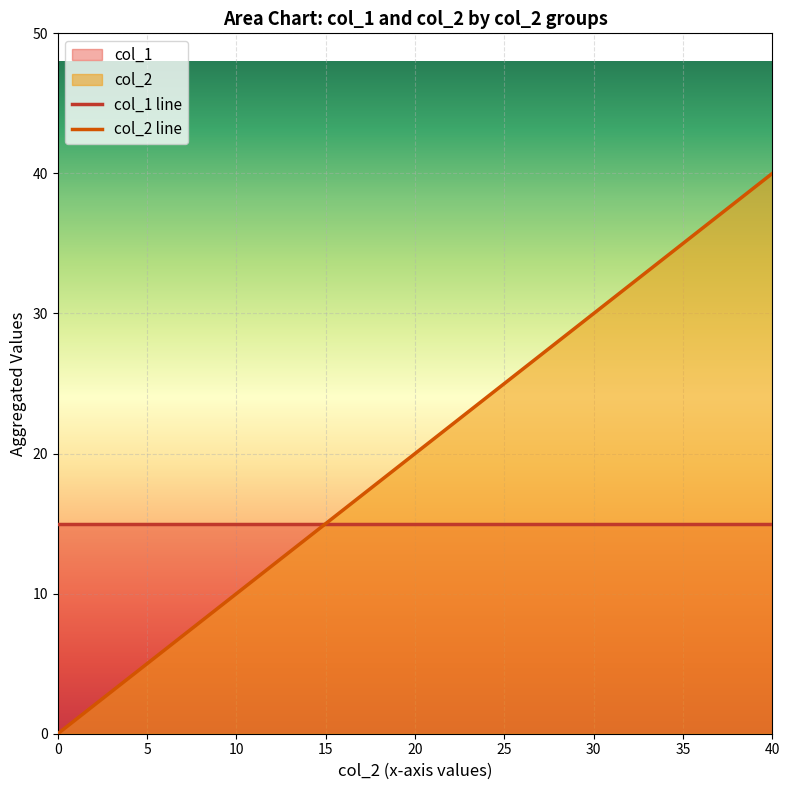

True or false: col_2 and col_1 intersect in this chart.

True